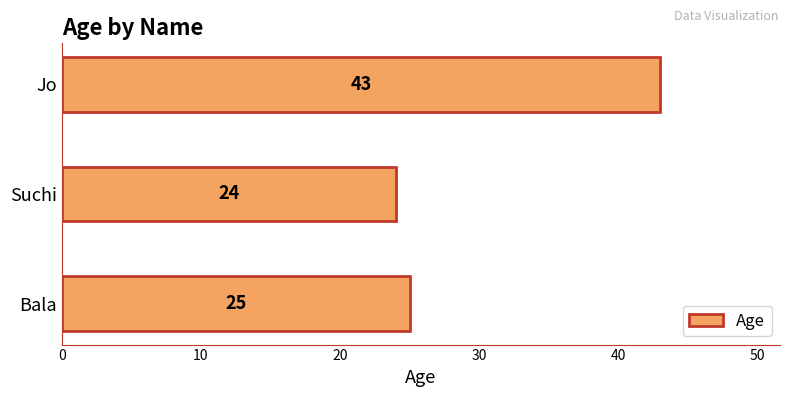

What is the sum of the values at Suchi and Jo?

67